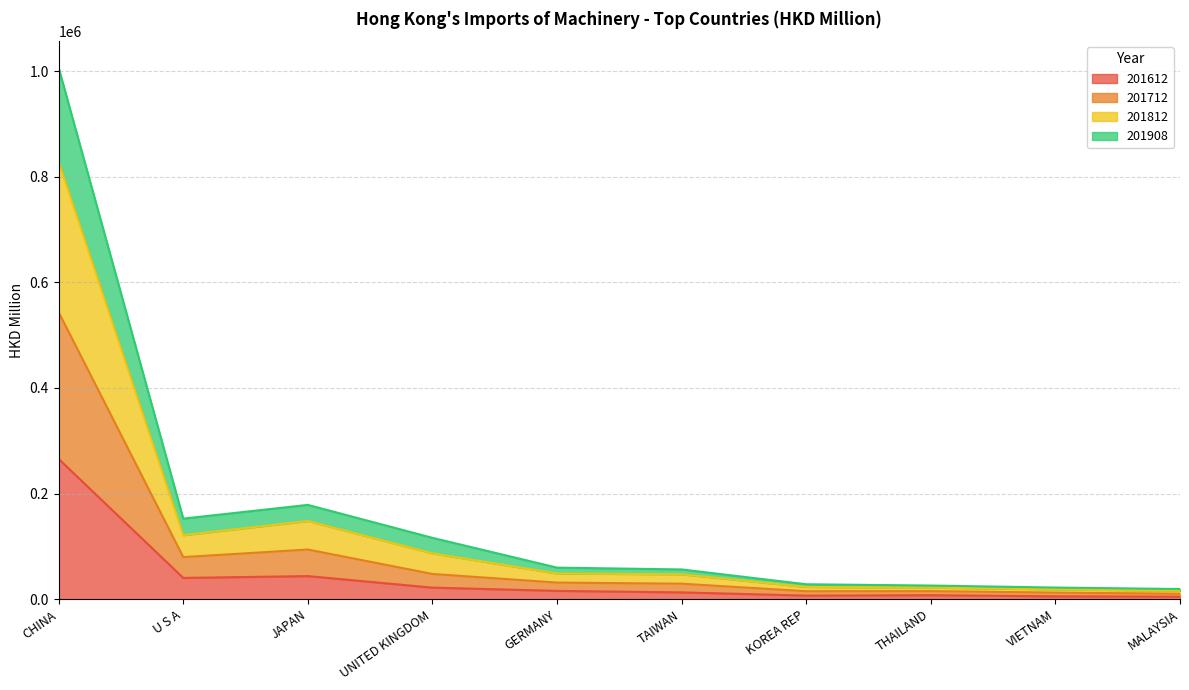

What is the label of the 10th point from the right?

CHINA